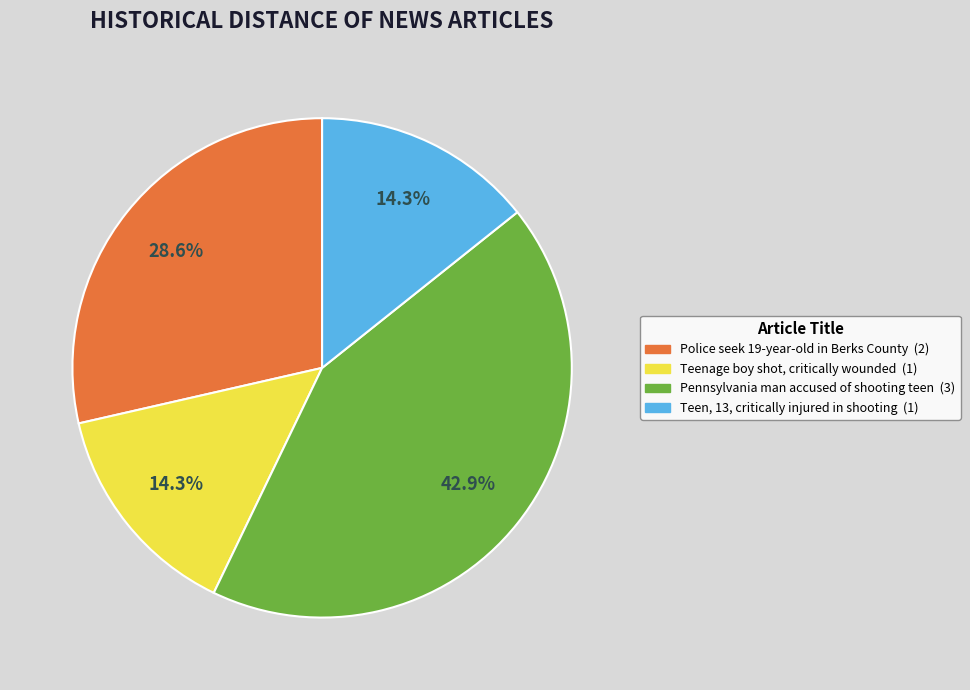

The Teenage boy shot, critically wounded slice represents 6% of the pie. True or false?

False